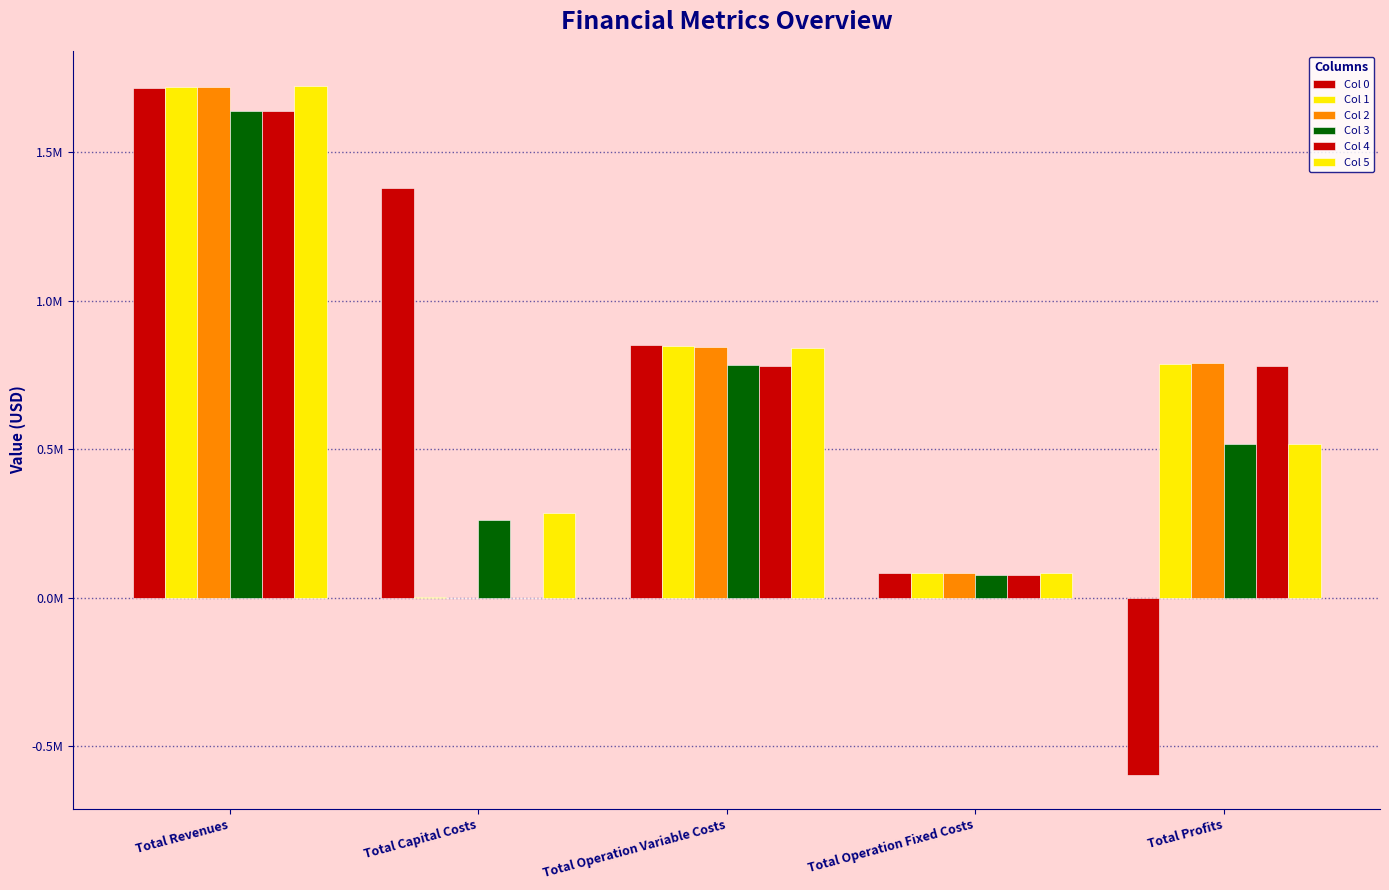

Are the bars horizontal?

No